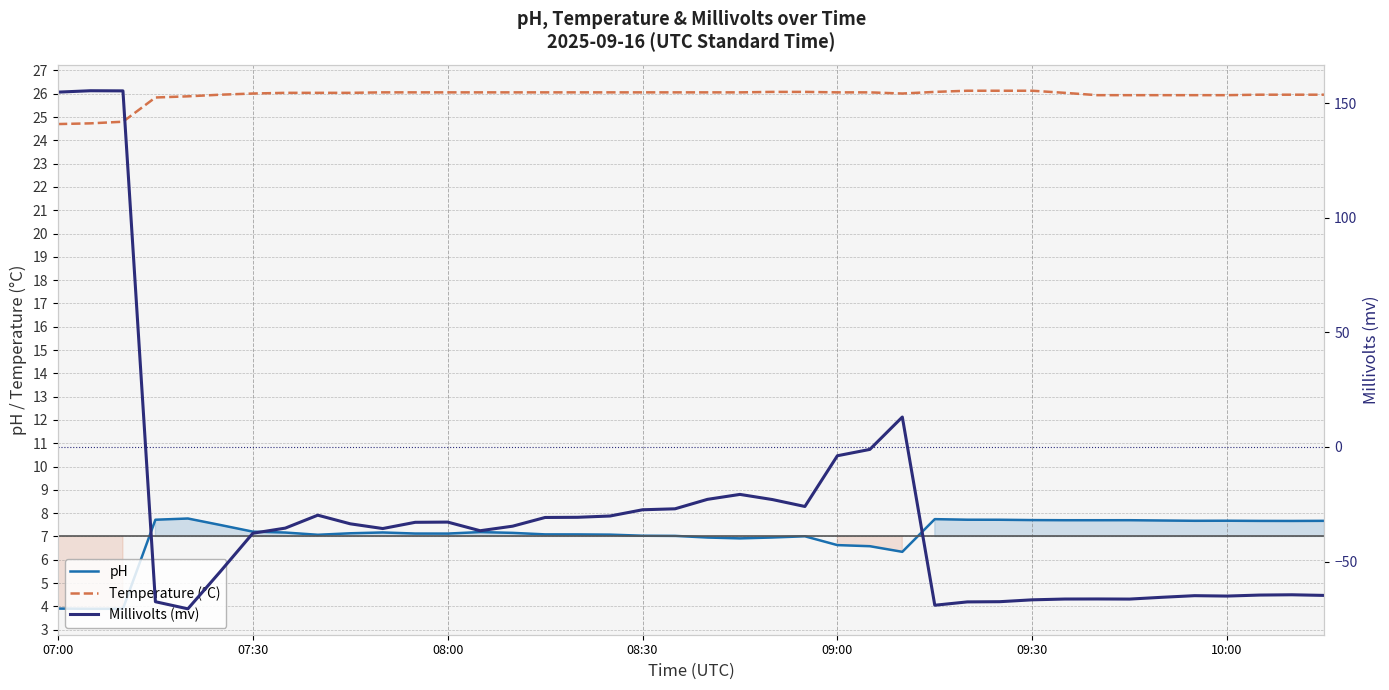

What is the value of the Millivolts (mv) point at the 38th from the left?

-64.6